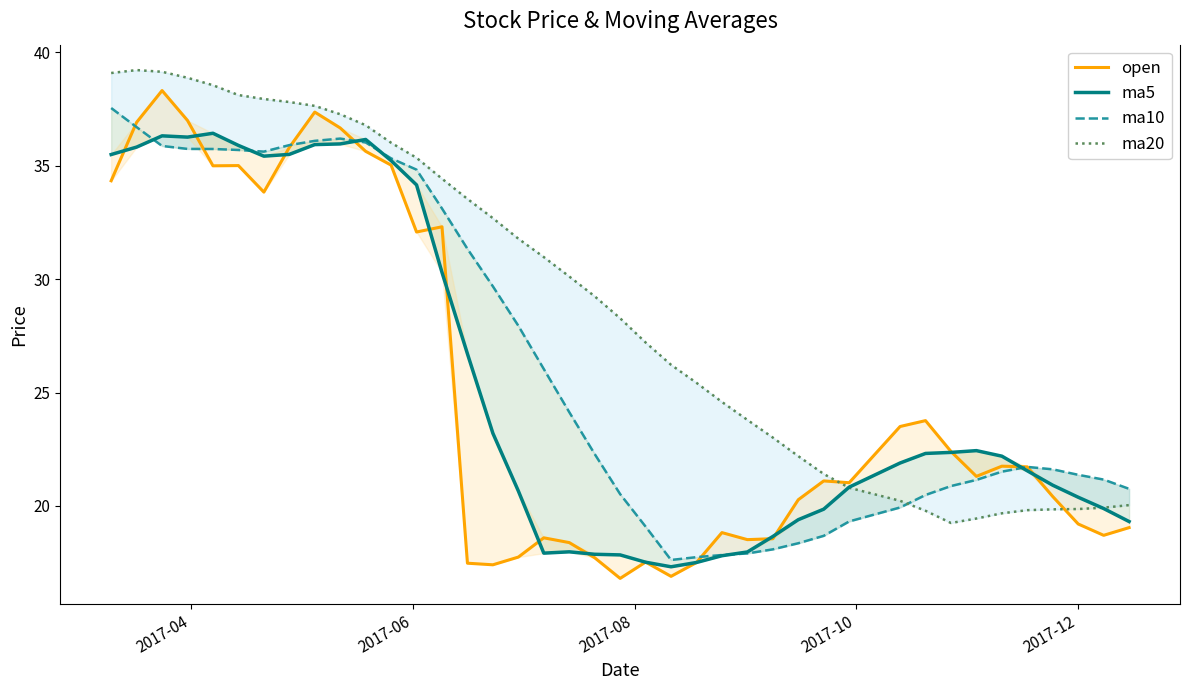

The ma20 series shows 63.6 at 2017-10. True or false?

False